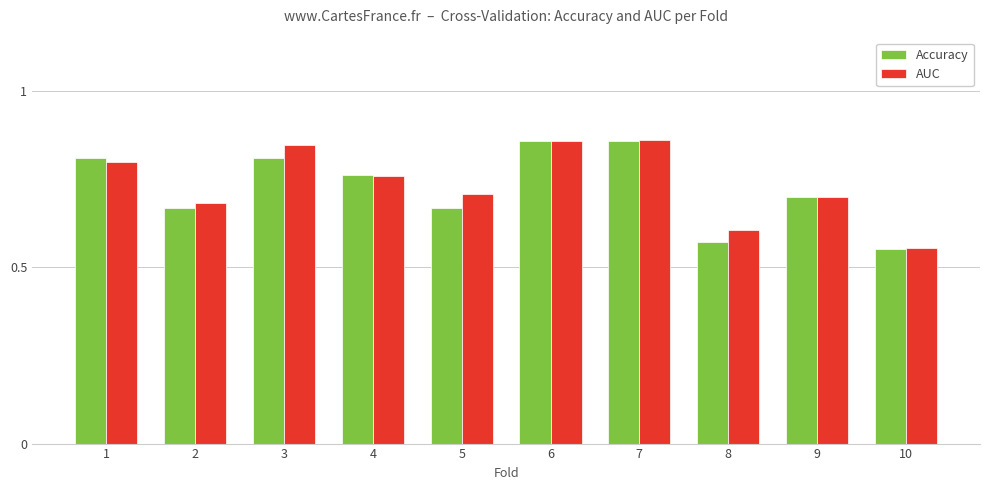

Is the value of Accuracy at 1 greater than the value of AUC at 4?

Yes